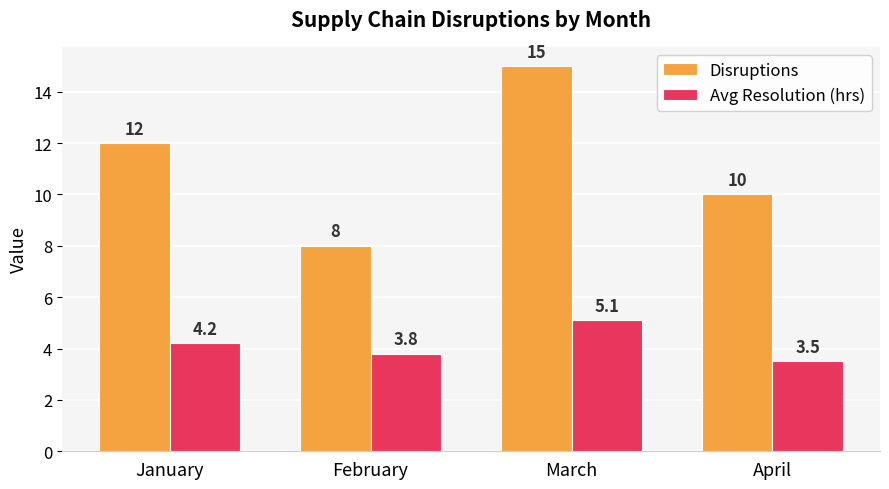

What is the value of the Avg Resolution (hrs) bar at the 3rd from the left?

5.1